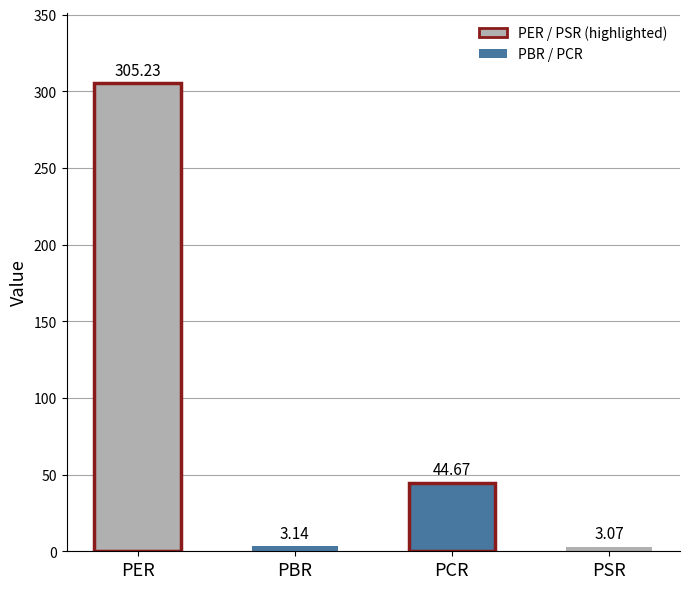

What is the minimum value shown in the chart?

3.1